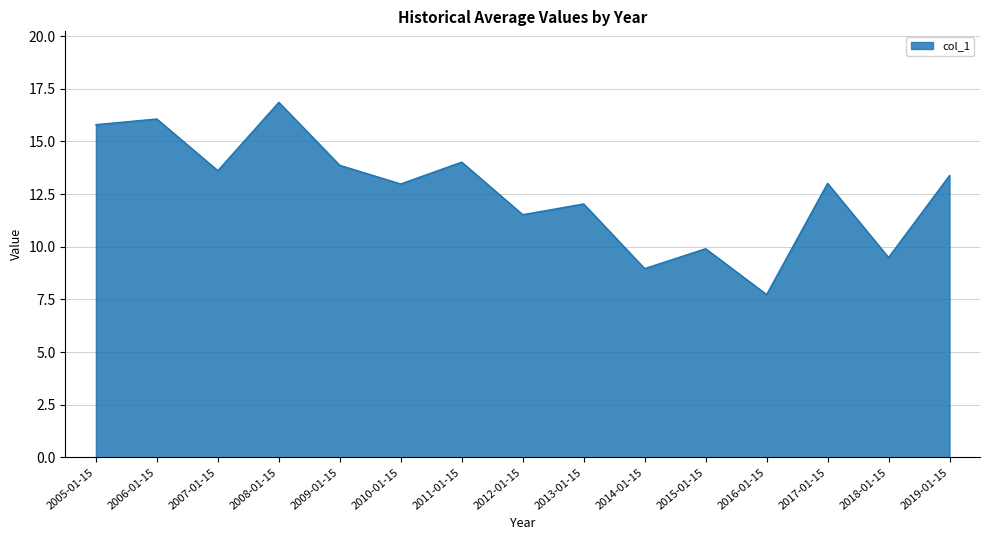

What is the greatest value displayed?

16.9